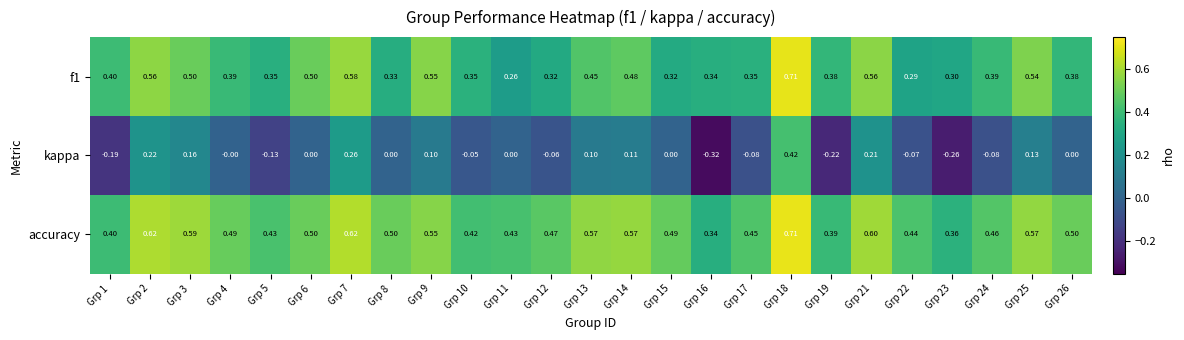

Which series changed the most between Grp 3 and Grp 12?

kappa